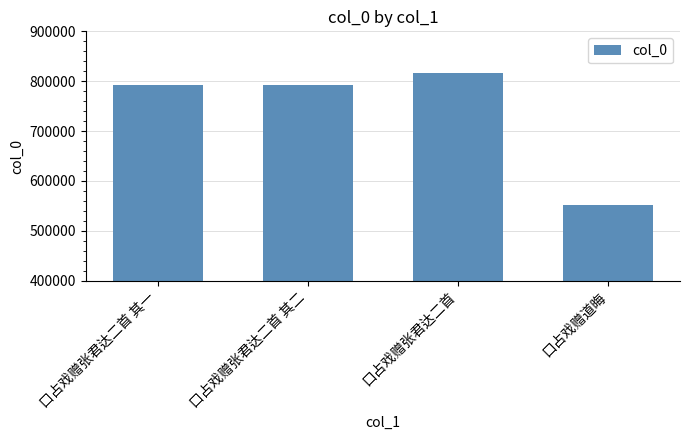

What is the minimum value shown in the chart?

551680